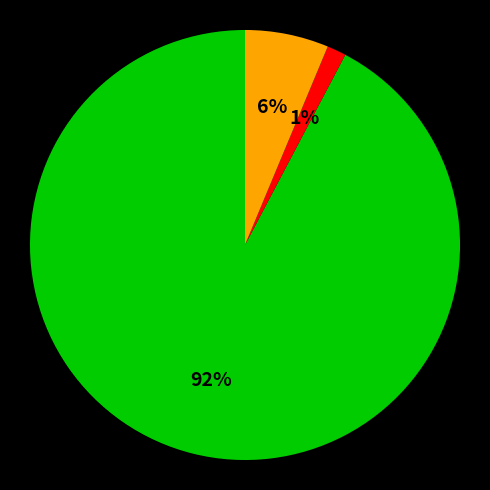

Is there a majority slice in this chart?

Yes